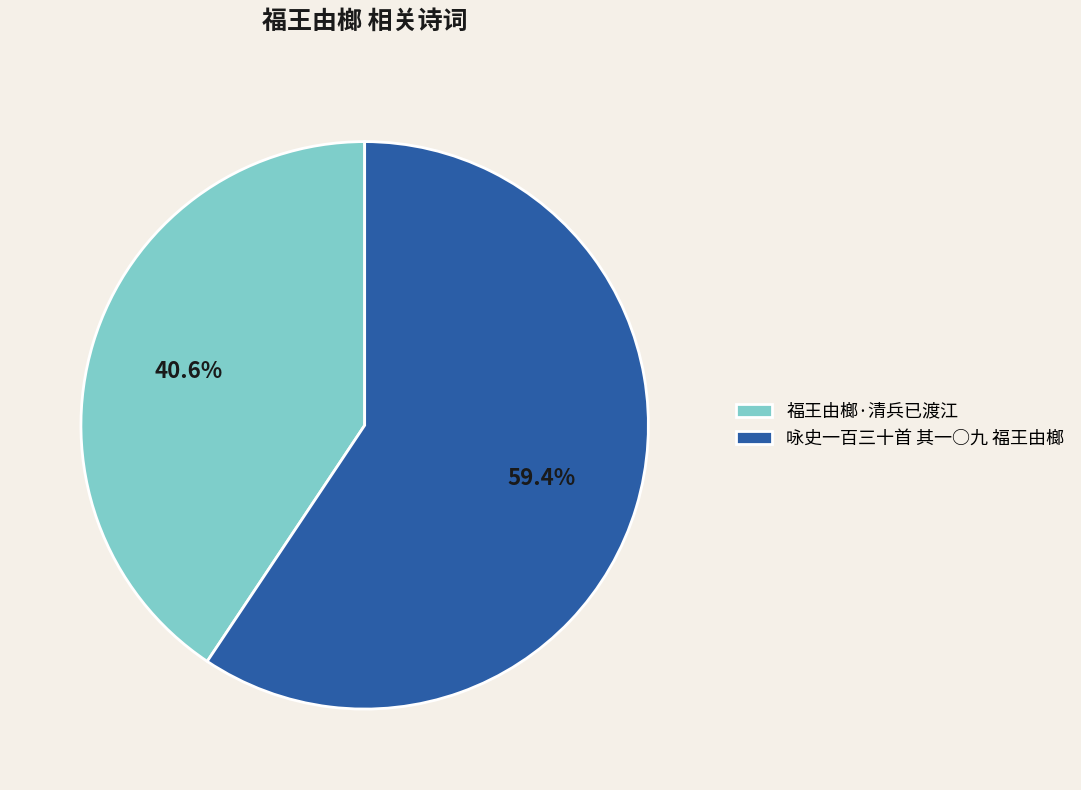

Approximately how many times larger is the value at 福王由榔·清兵已渡江 compared to 咏史一百三十首 其一○九 福王由榔?

0.7